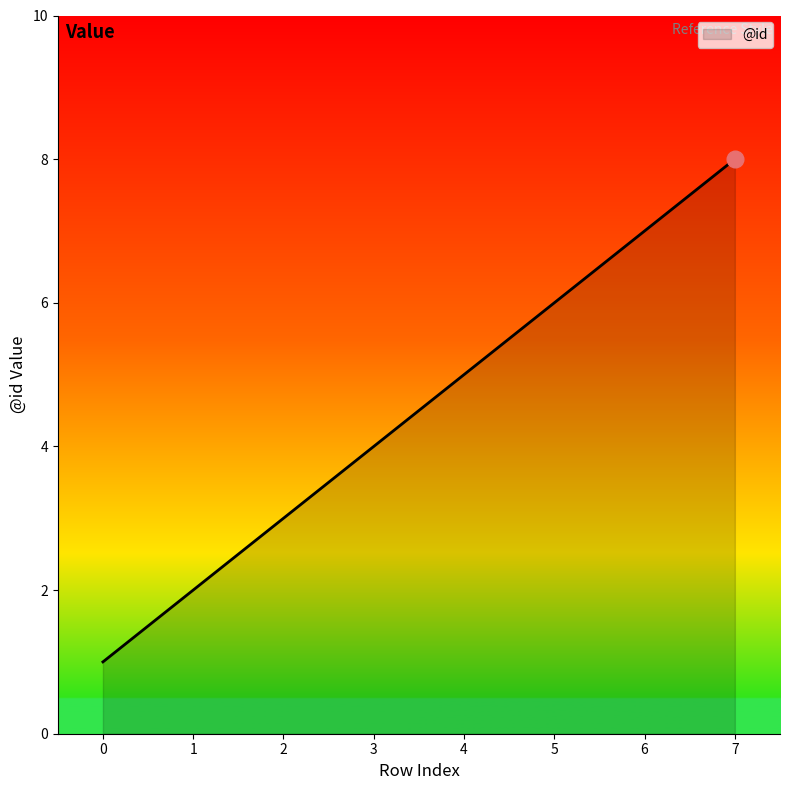

What is the difference between the values at 2 and 0?

2